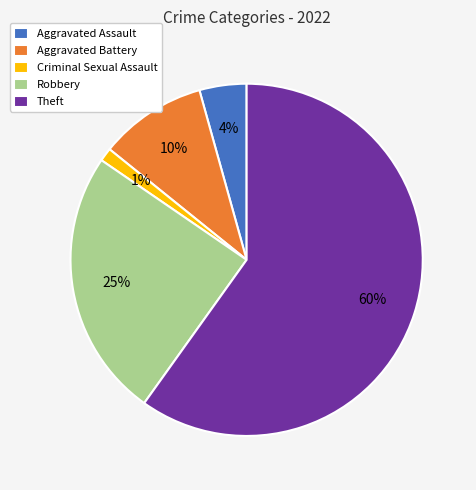

Is it true that Aggravated Assault is 19% of the pie?

False